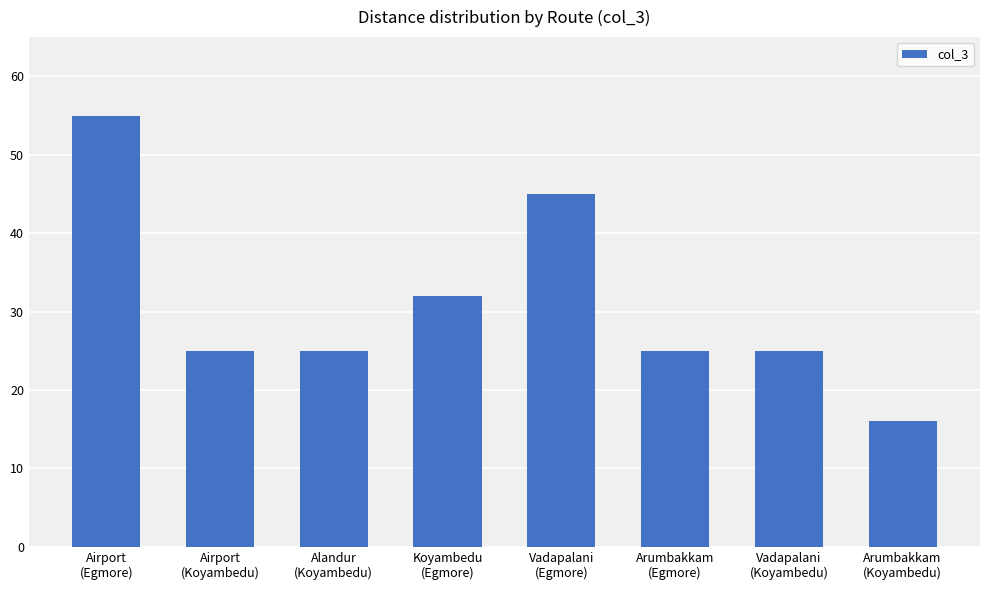

What is the smallest value displayed?

16